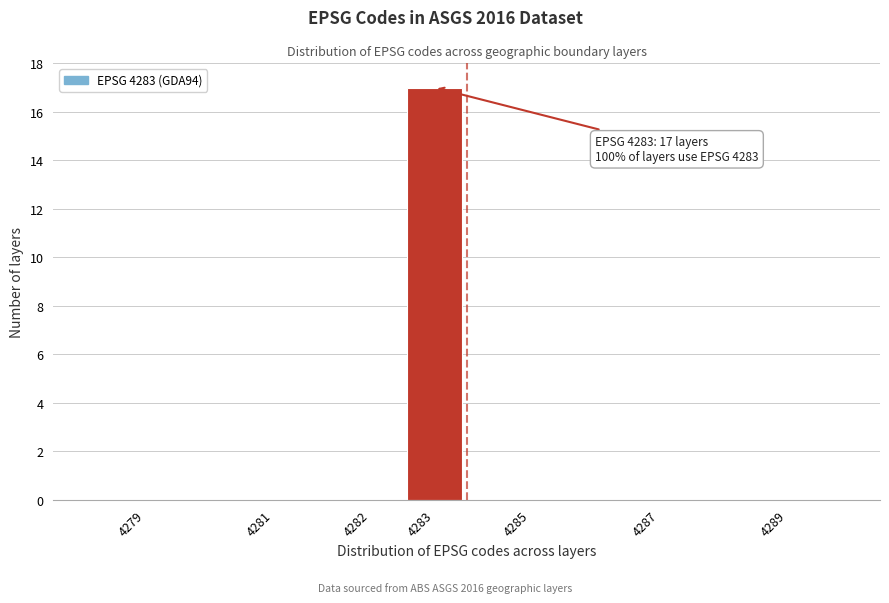

Reading right to left, transcribe all the data shown in this chart.

4289=0	4287=0	4285=0	4283=17	4282=0	4281=0	4279=0